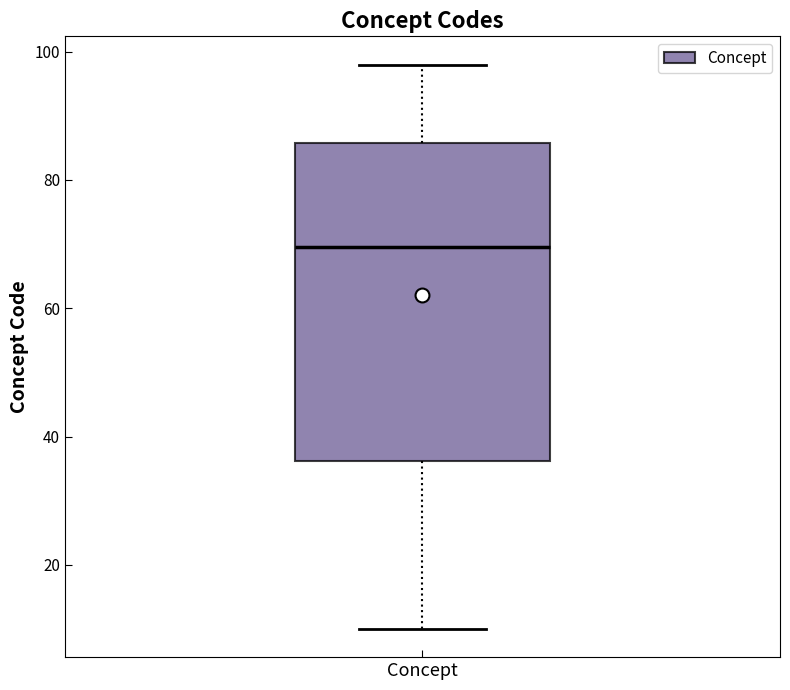

Read this box plot against the y-axis: the position of the median line, the range covered by the box, and the ends of both whiskers. The values are not printed on the chart, so give them approximately, as read against the axis.

median 70, box 36 to 86, whiskers 10 to 98